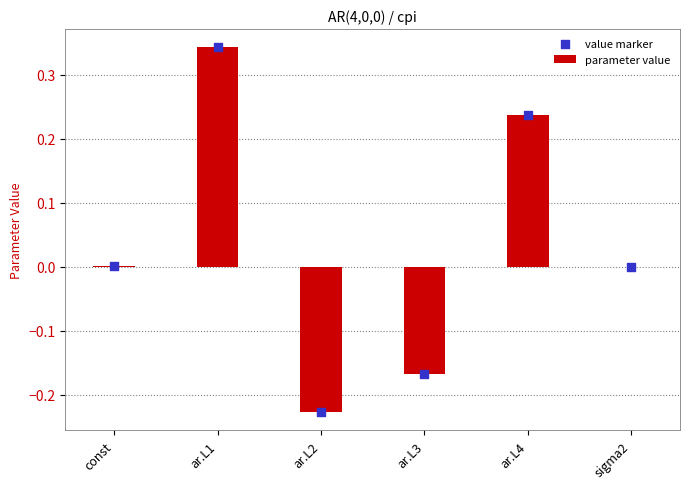

At which category is the sum across all series the highest?

ar.L1